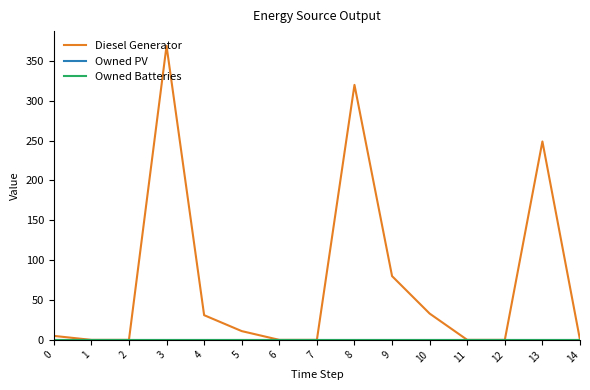

Reading left to right, transcribe all the data shown in this chart.

Diesel Generator: 0=5	1=0	2=0	3=369	4=31	5=11	6=0	7=0	8=320	9=80	10=33	11=0	12=0	13=249	14=0
Owned PV: 0=0	1=0	2=0	3=0	4=0	5=0	6=0	7=0	8=0	9=0	10=0	11=0	12=0	13=0	14=0
Owned Batteries: 0=0	1=0	2=0	3=0	4=0	5=0	6=0	7=0	8=0	9=0	10=0	11=0	12=0	13=0	14=0